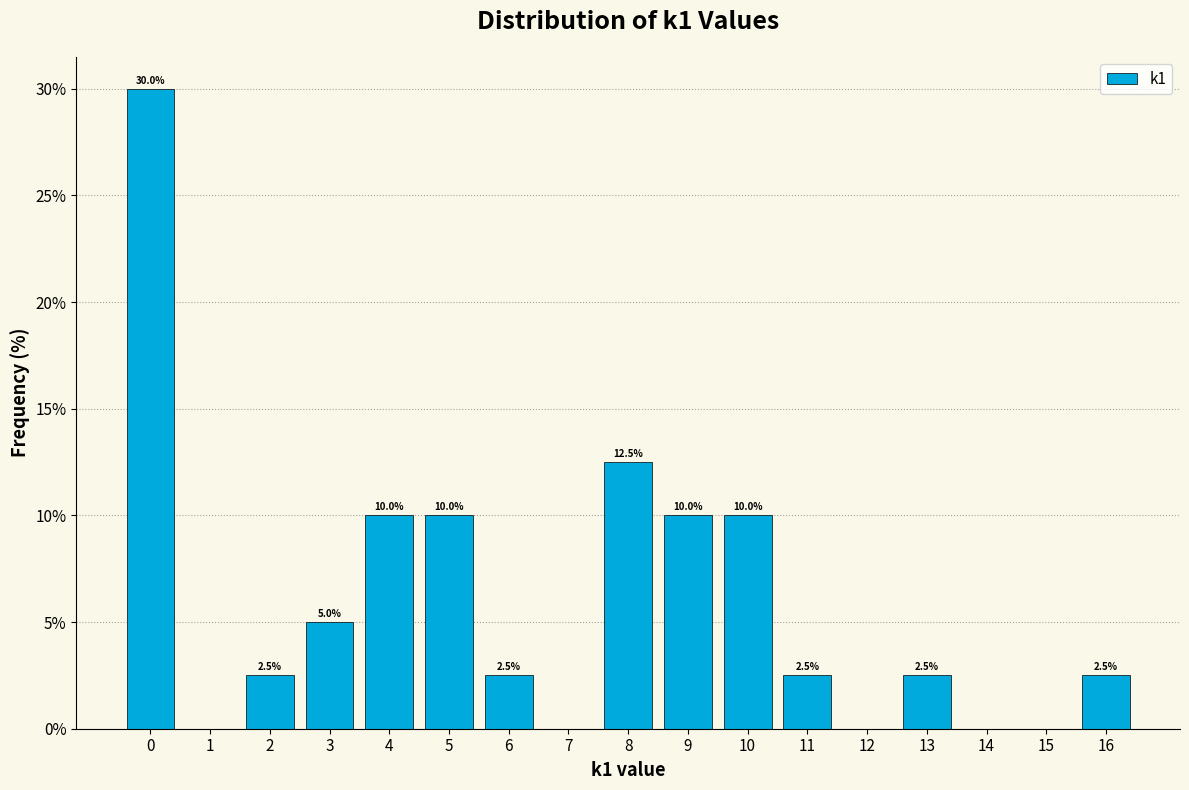

Which range on the x-axis has the tallest bar?

-0.5 to 0.5